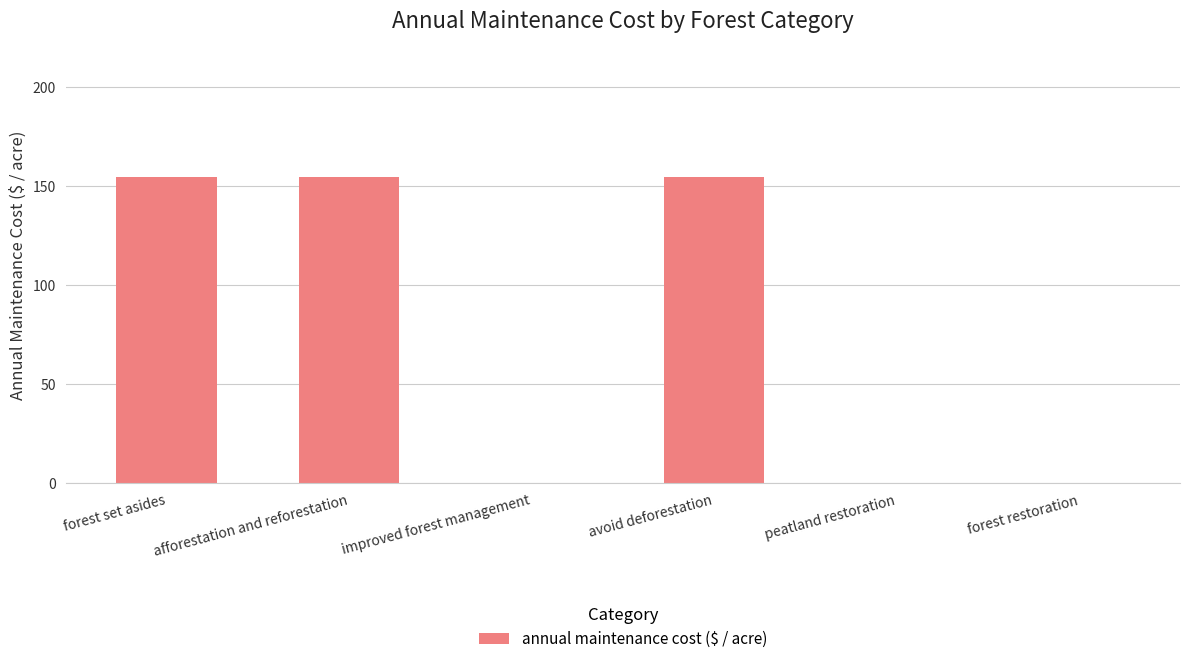

The value at forest set asides is 205.6. True or false?

False